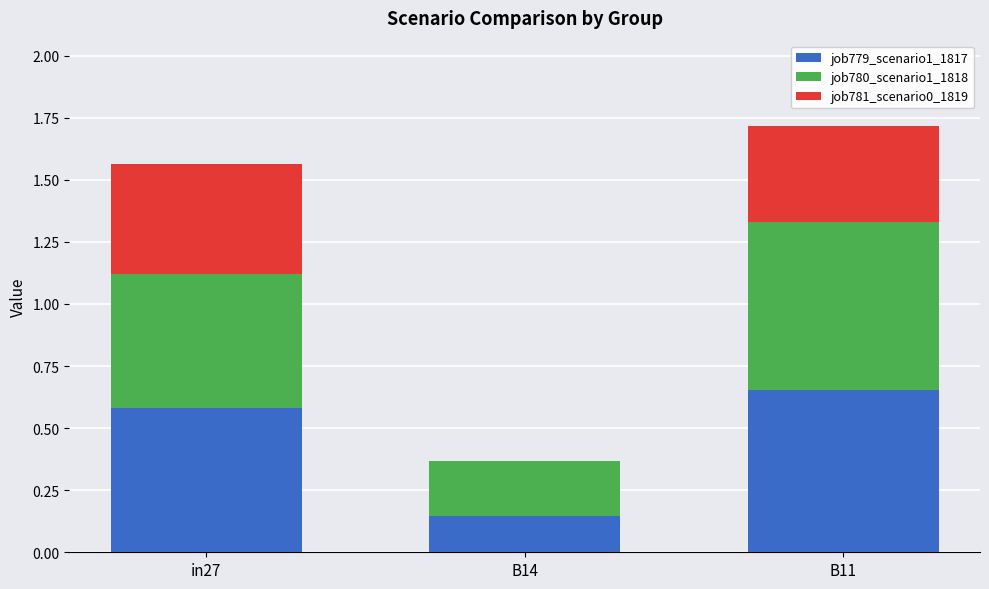

Are the bars horizontal?

No